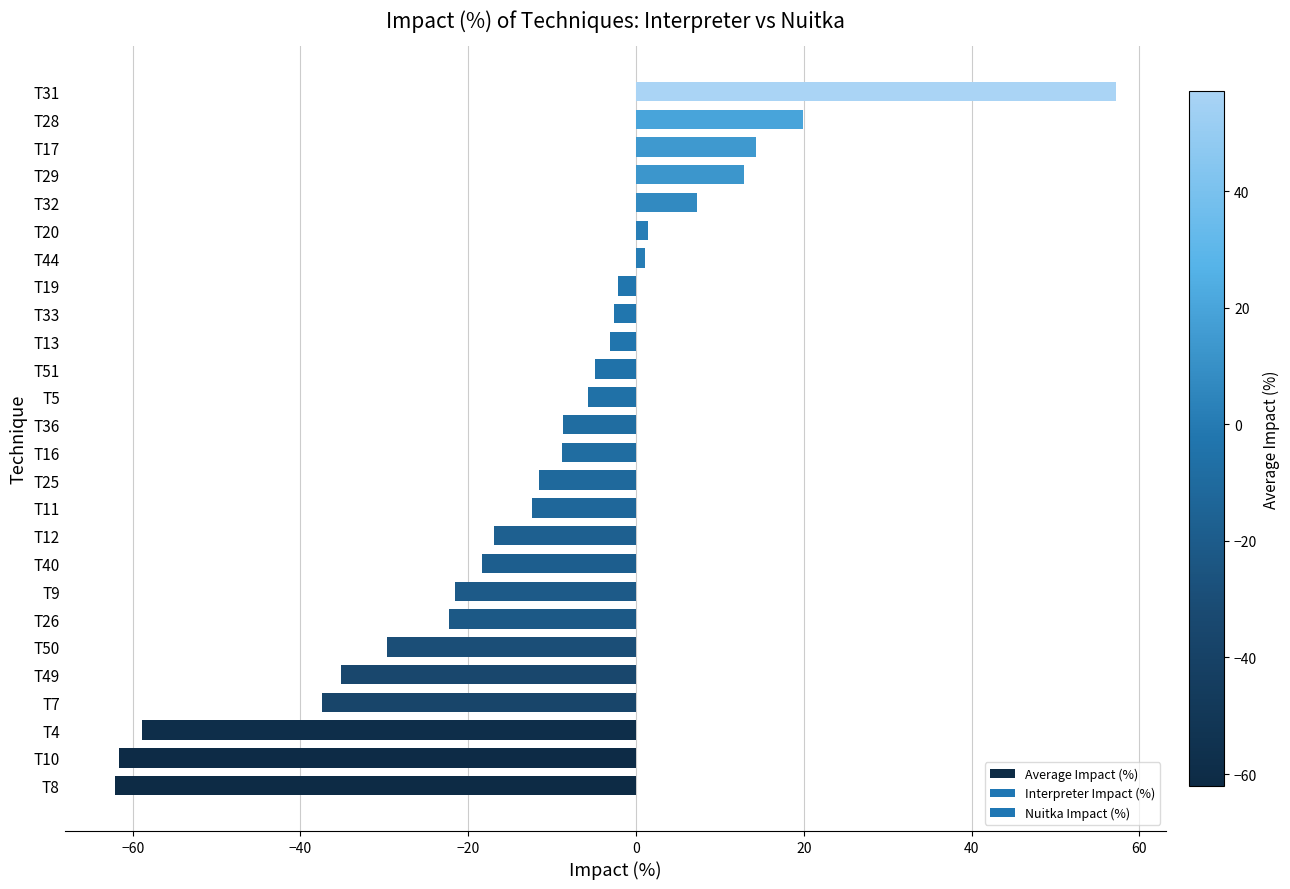

True or false: the data shows -3.1 at T13.

True